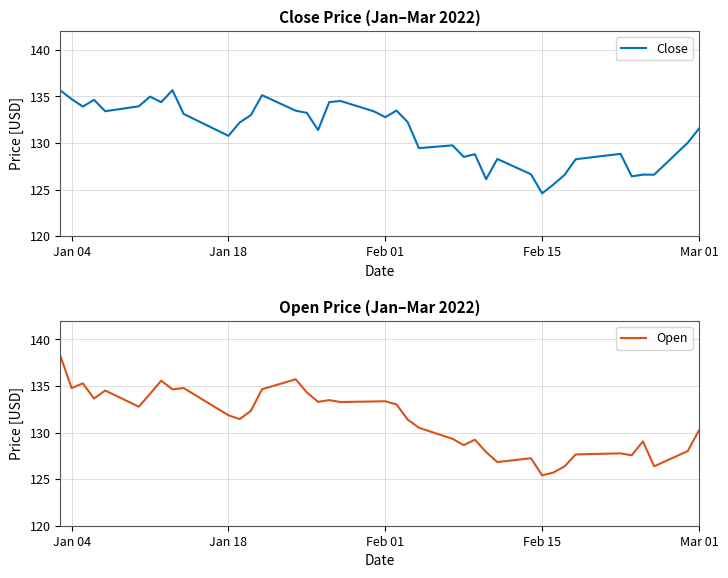

How many lines are shown in the chart?

2